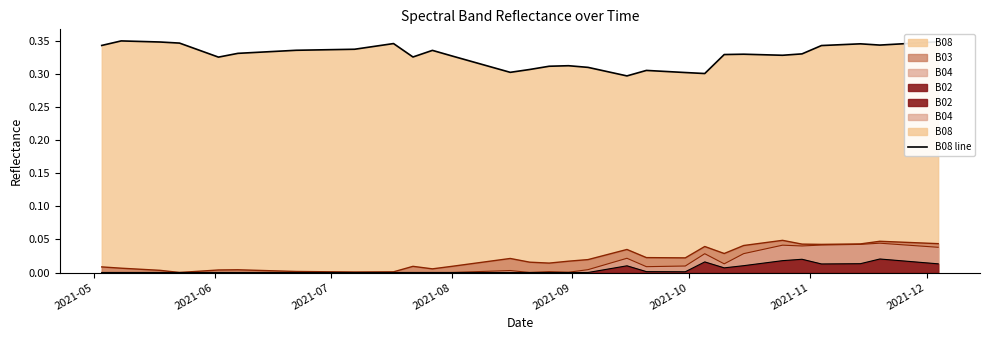

Which series has the largest range (max minus min)?

B08